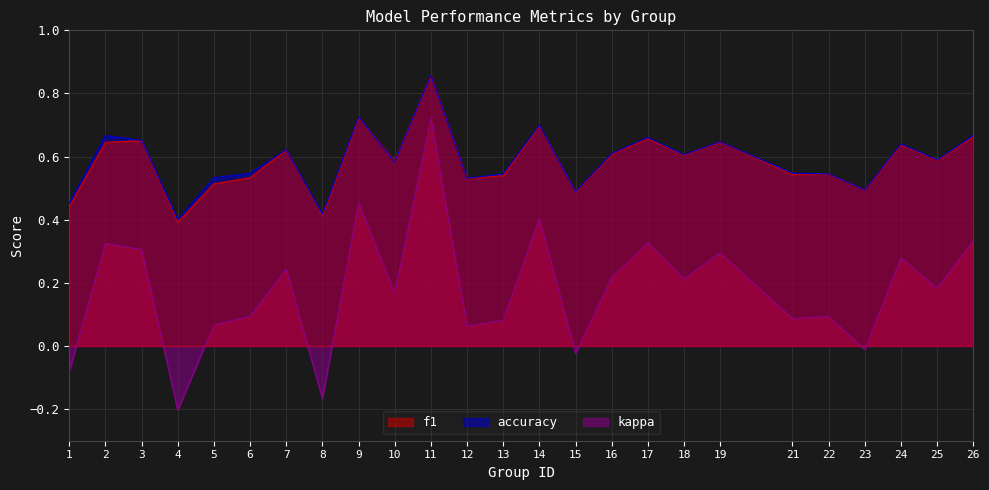

Which label corresponds to the smallest value in the chart?

4